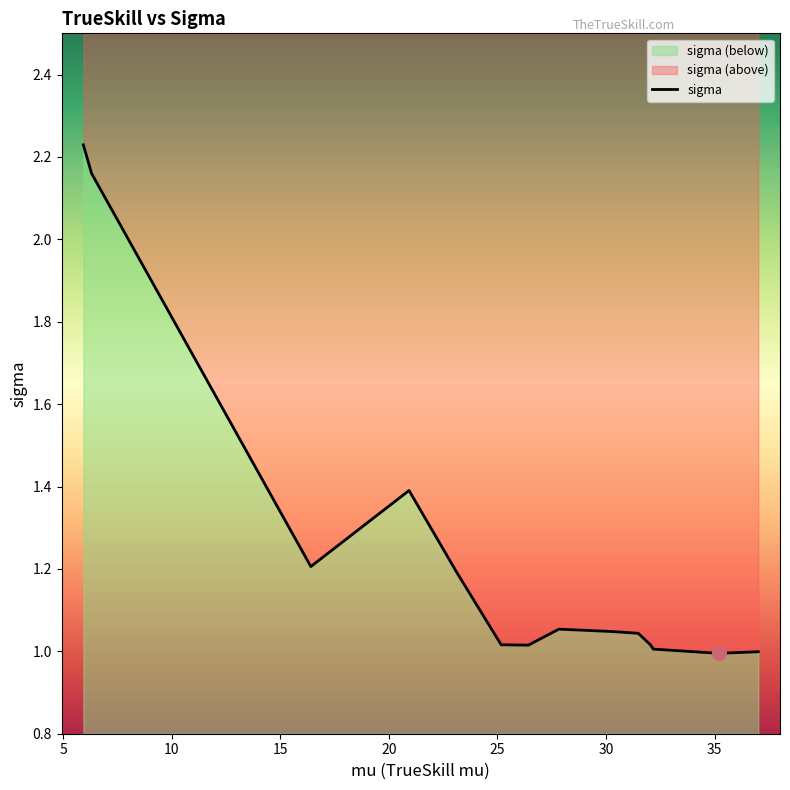

List the labels in order of value, smallest first.

35.183441577043524, 37.01208300442514, 32.177999126535994, 26.430335172946624, 32.046013299709365, 25.174781972400247, 31.485630788984253, 30.251048792700562, 27.8300726697548, 23.137975074471896, 16.41033348962392, 20.932758765019557, 6.315587903310498, 5.9383357094823985